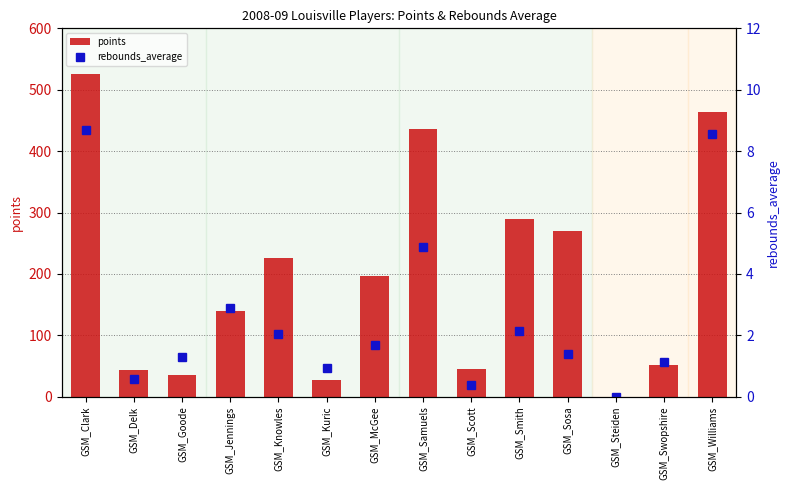

What is the spread (max minus min) of values at GSM_Williams?

454.4